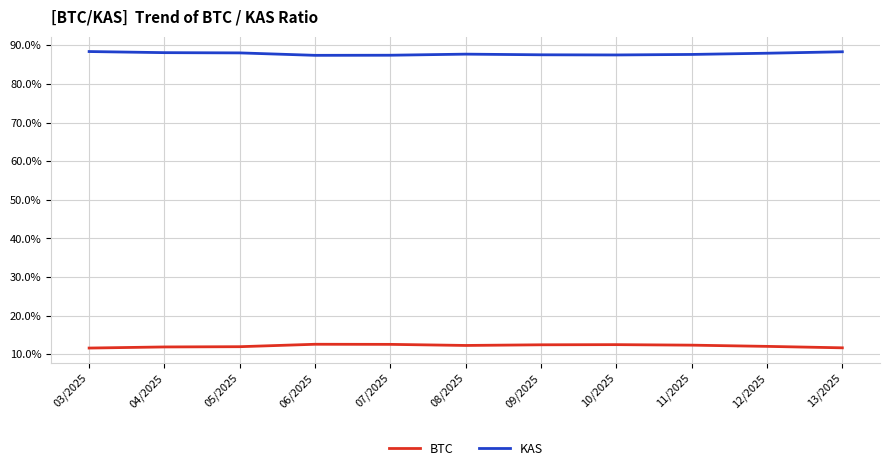

True or false: BTC has more than 1 interior local peaks.

True